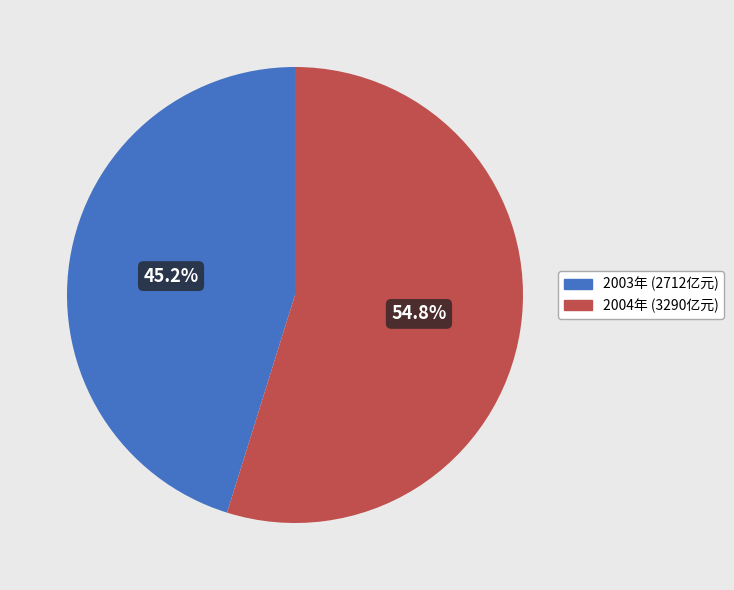

Does any single category account for the majority?

Yes